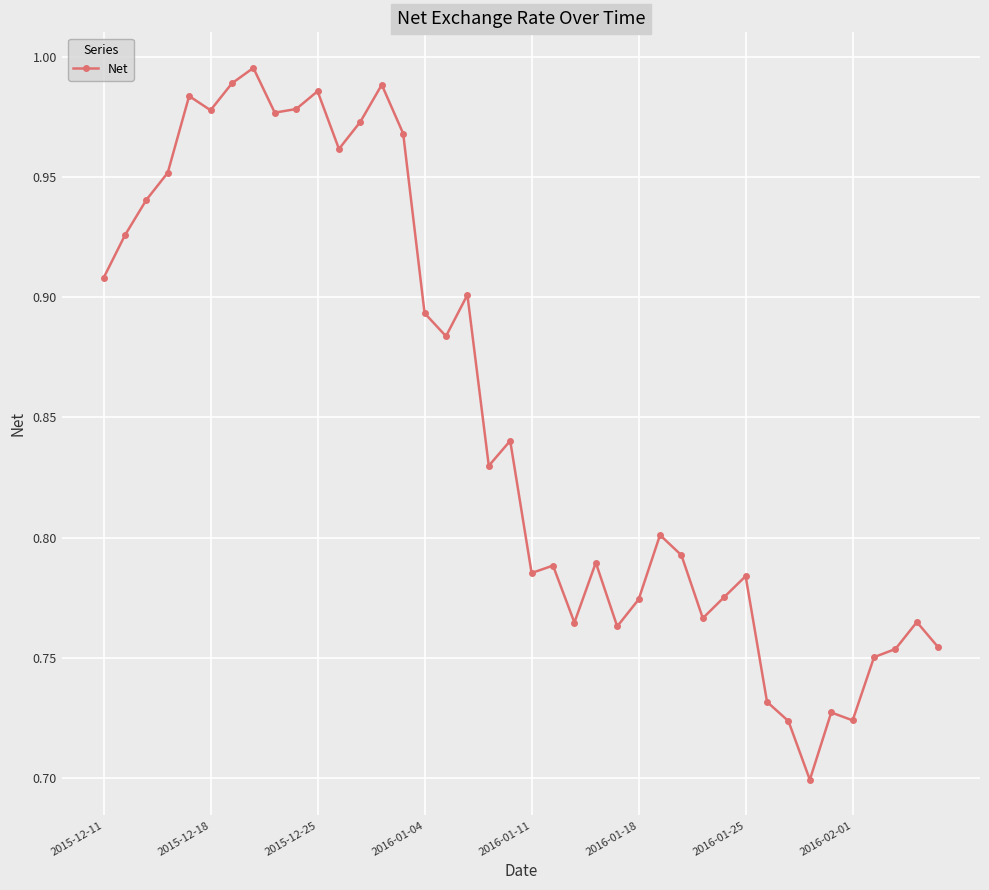

What is the difference between the maximum and second lowest values?

0.3